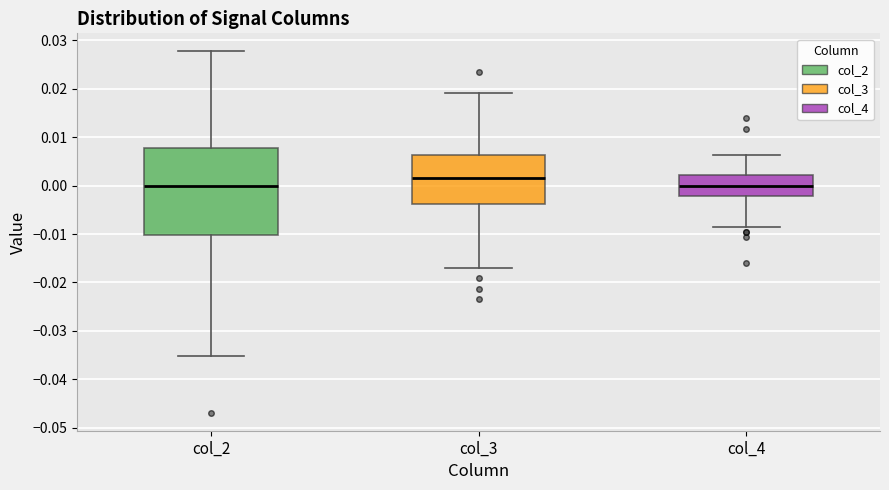

Reading left to right, transcribe this box plot: for each box, give where its median line is, the range the box spans, and where its two whiskers end, as read against the y-axis. The values are not printed on the chart, so give them approximately, as read against the axis.

col_2: median 0.000, box -0.010 to 0.008, whiskers -0.035 to 0.028
col_3: median 0.002, box -0.004 to 0.006, whiskers -0.017 to 0.019
col_4: median 0.000, box -0.002 to 0.002, whiskers -0.009 to 0.006